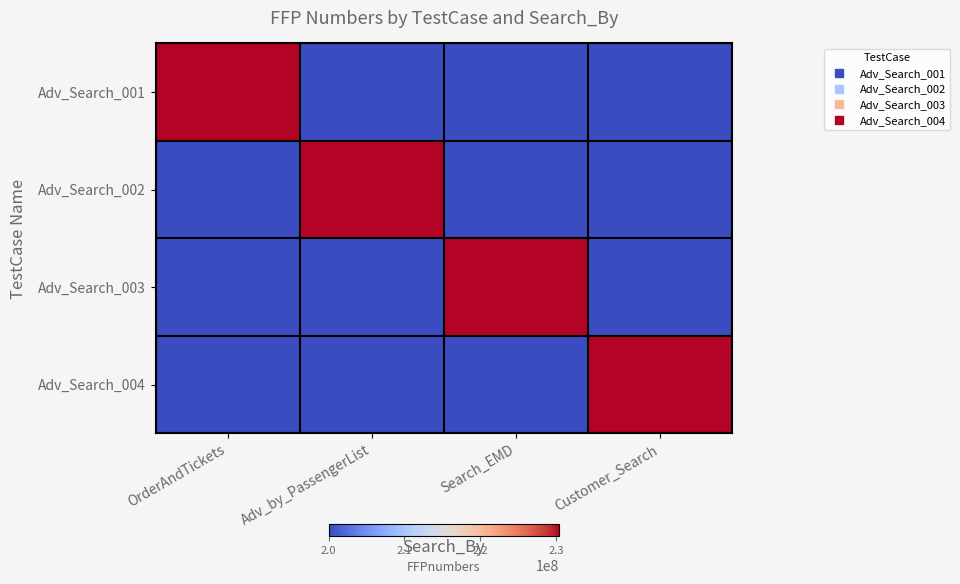

Which series has the largest total across all categories?

Adv_Search_001